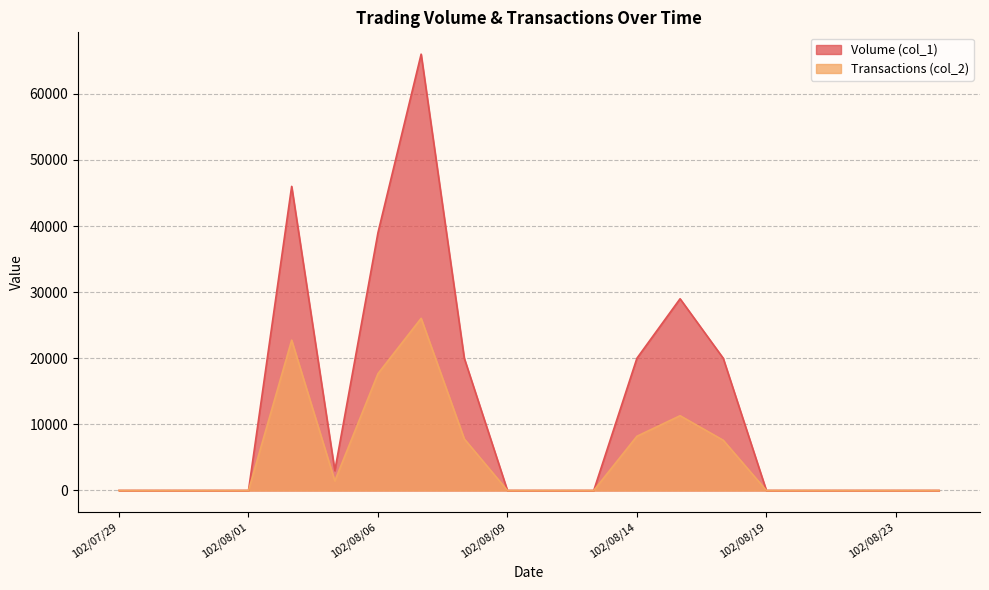

Which series has the largest total across all categories?

Volume (col_1)